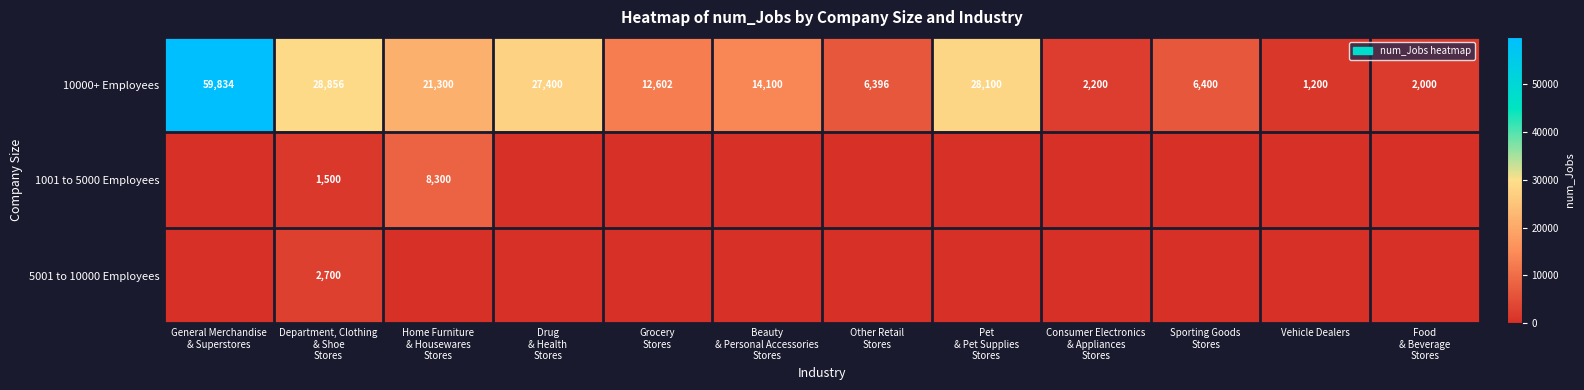

Which has a higher value, Department, Clothing
& Shoe
Stores or Grocery
Stores?

Department, Clothing
& Shoe
Stores